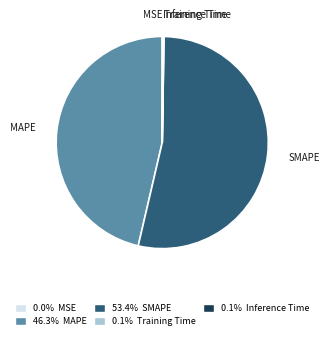

The SMAPE slice represents 53% of the pie. True or false?

True